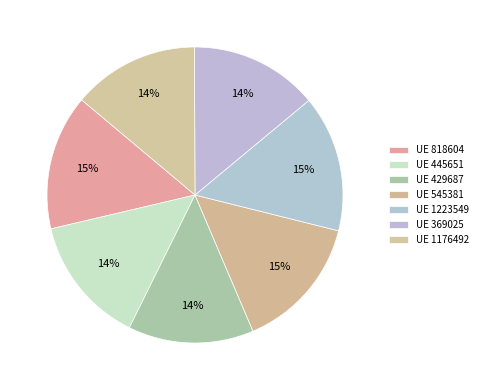

How many segments does this pie chart have?

7